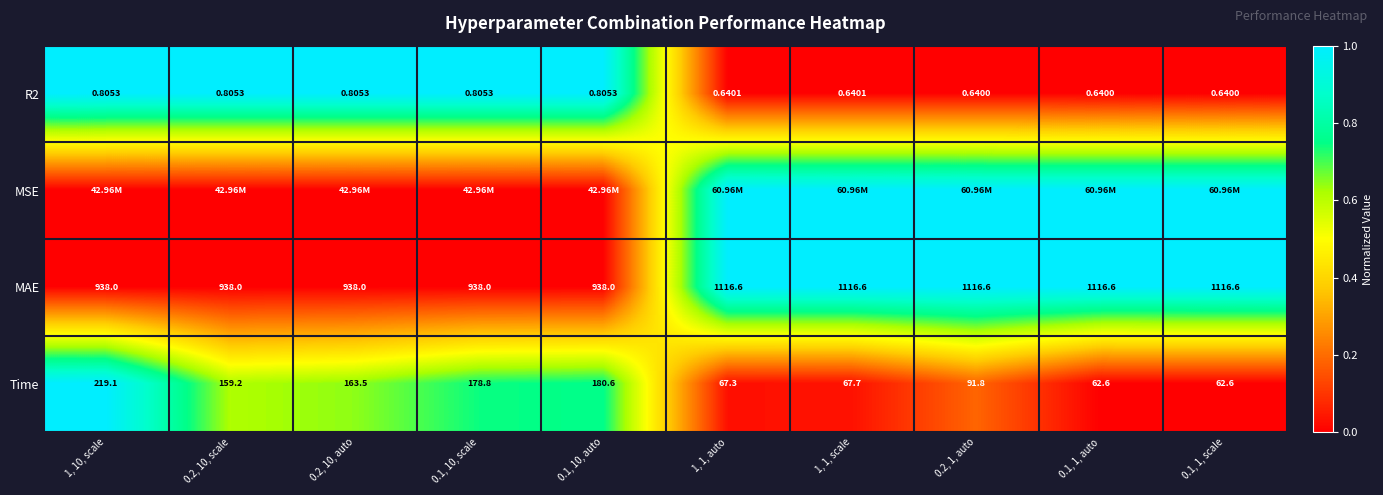

At which category is the sum across all series the highest?

0.2, 1, auto